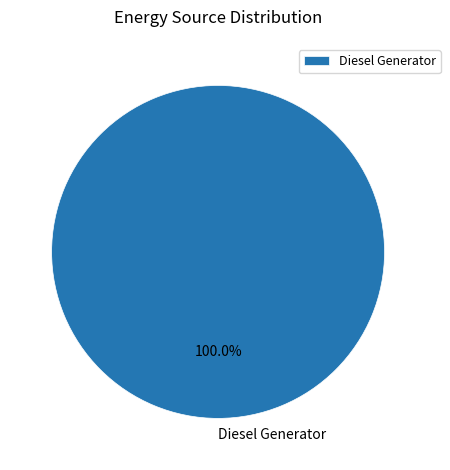

To the nearest percent, what portion does Diesel Generator represent?

100%